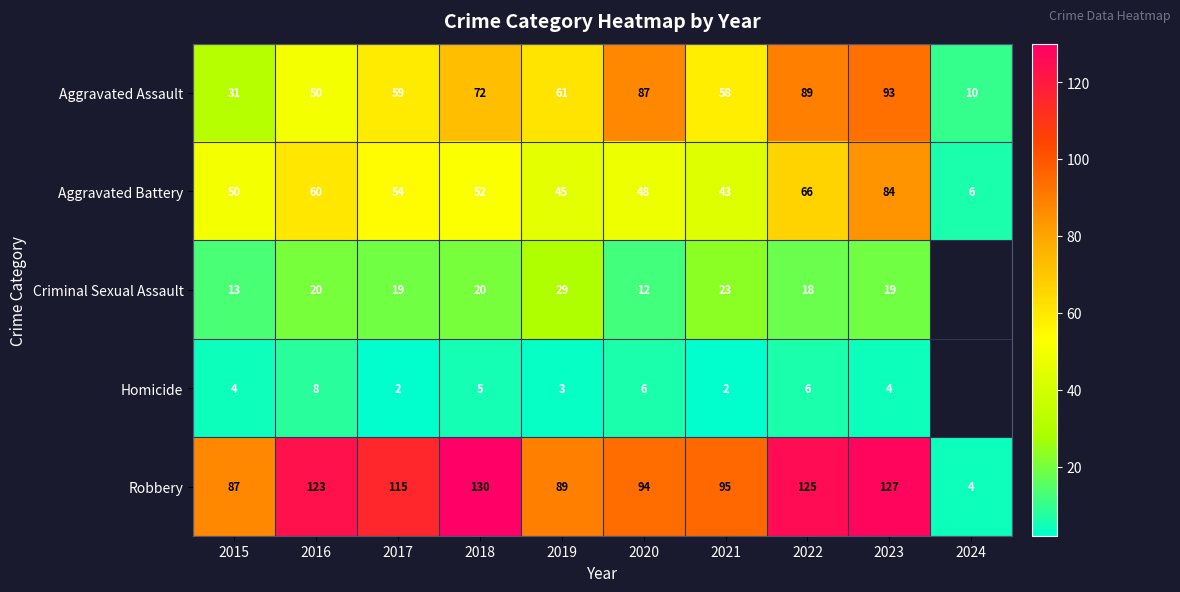

Which has a higher value, 2018 or 2020?

2020